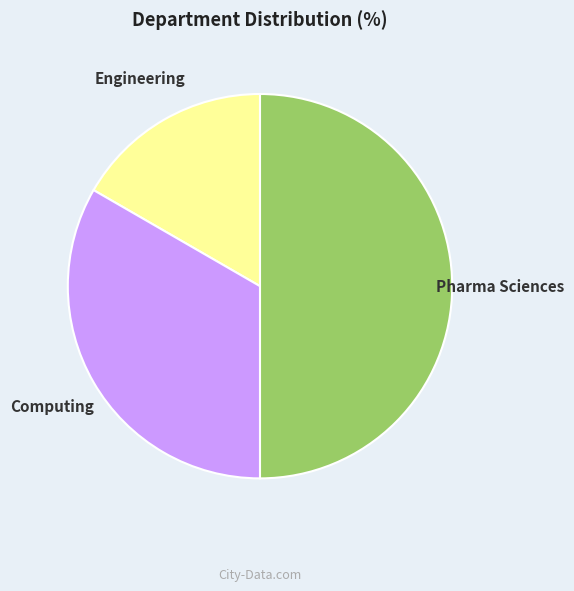

Is it true that Engineering is 22% of the pie?

False